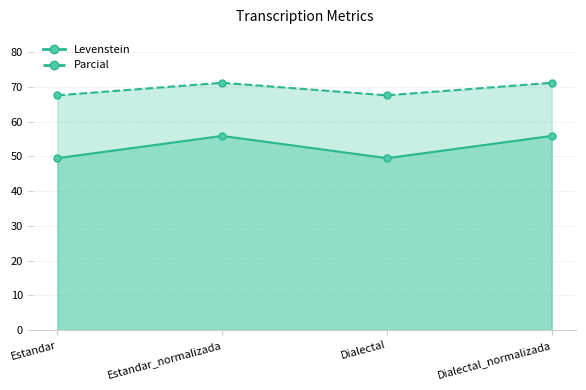

Which series has the largest total across all categories?

Parcial